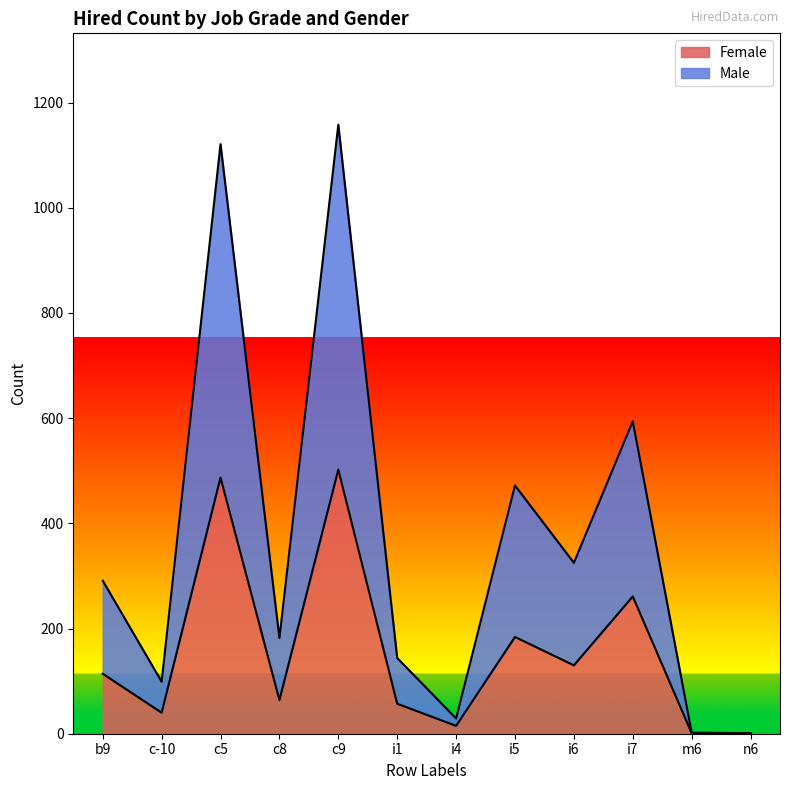

Does the chart display data point markers on the line(s)?

No